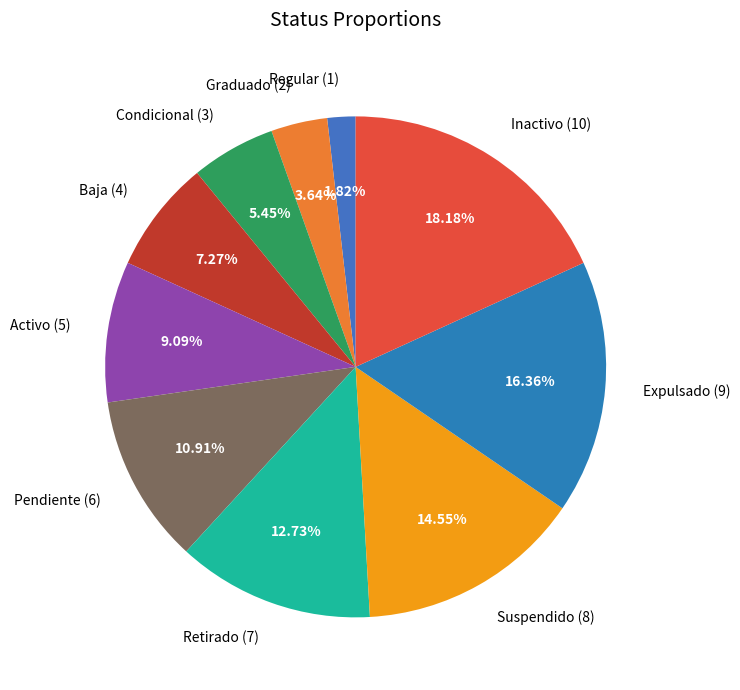

Which category has the biggest portion of the pie?

Inactivo